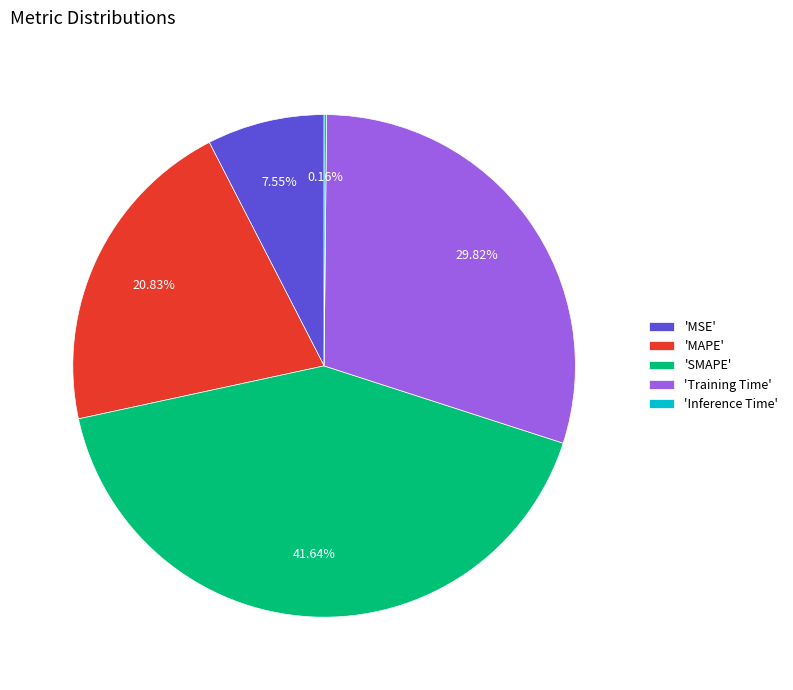

Which slice is the largest?

'SMAPE'